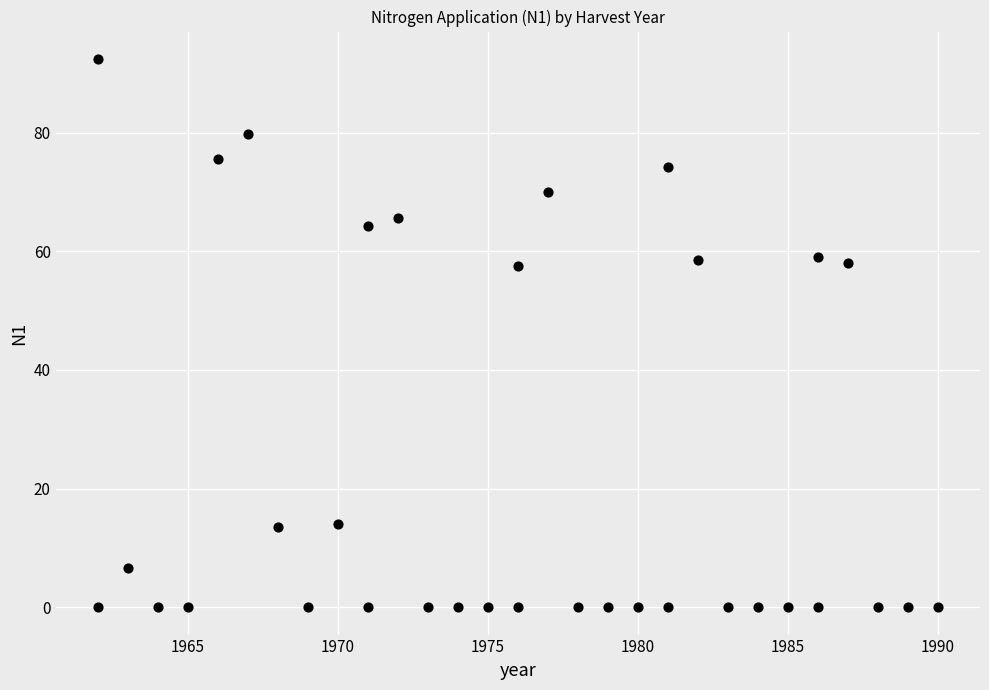

What is the range of Y values (max minus min)?

92.4